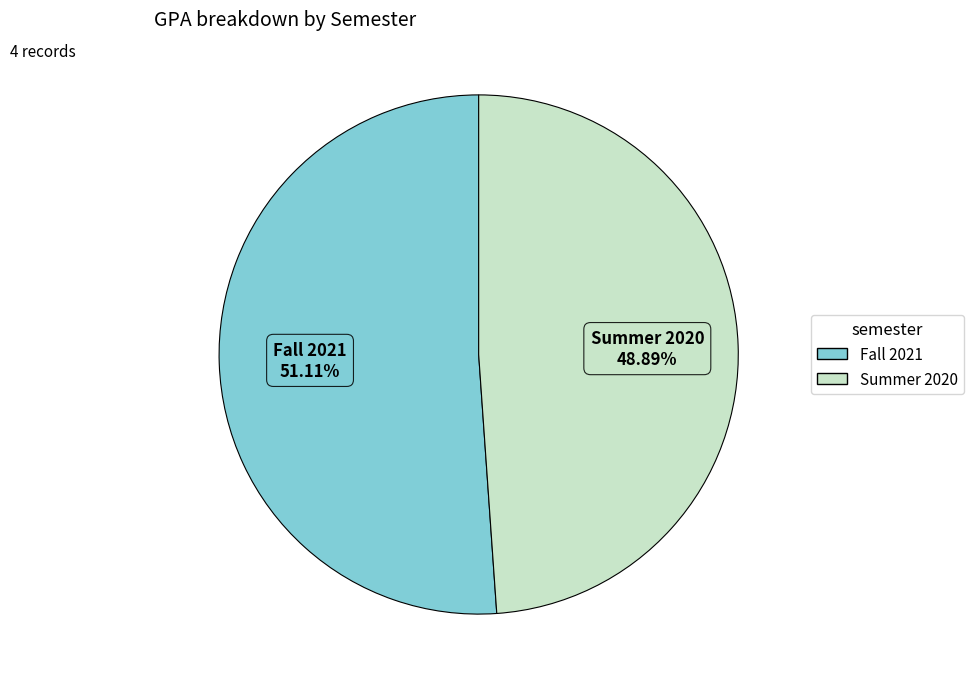

Do Summer 2020 and Fall 2021 together represent more than half of the pie?

Yes